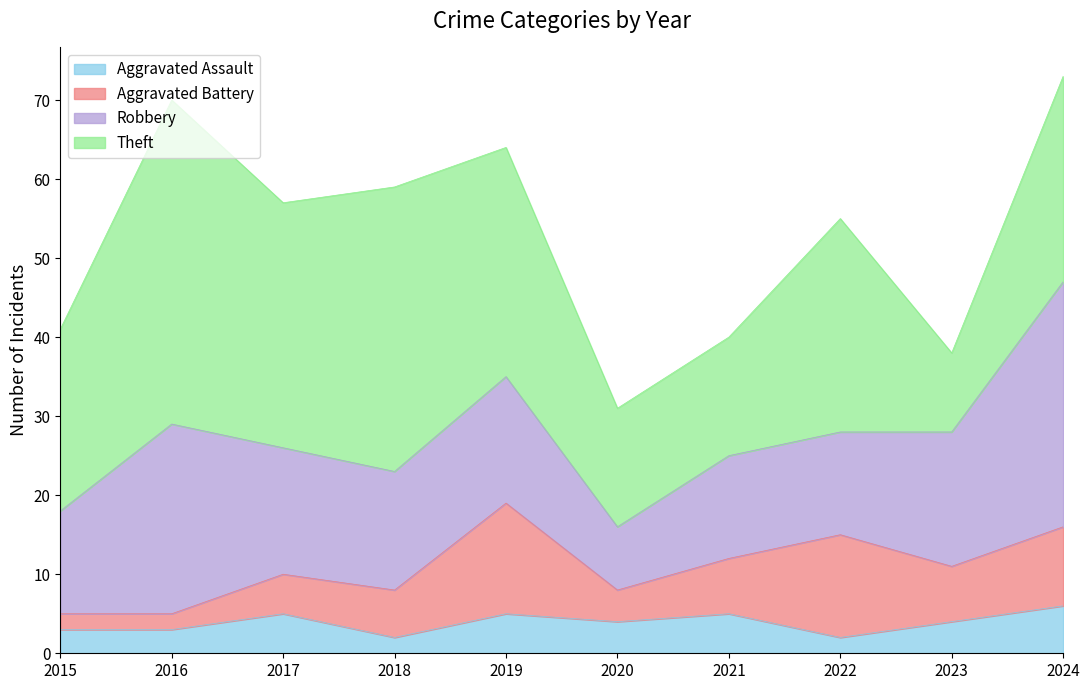

At which category is the sum across all series the highest?

2024